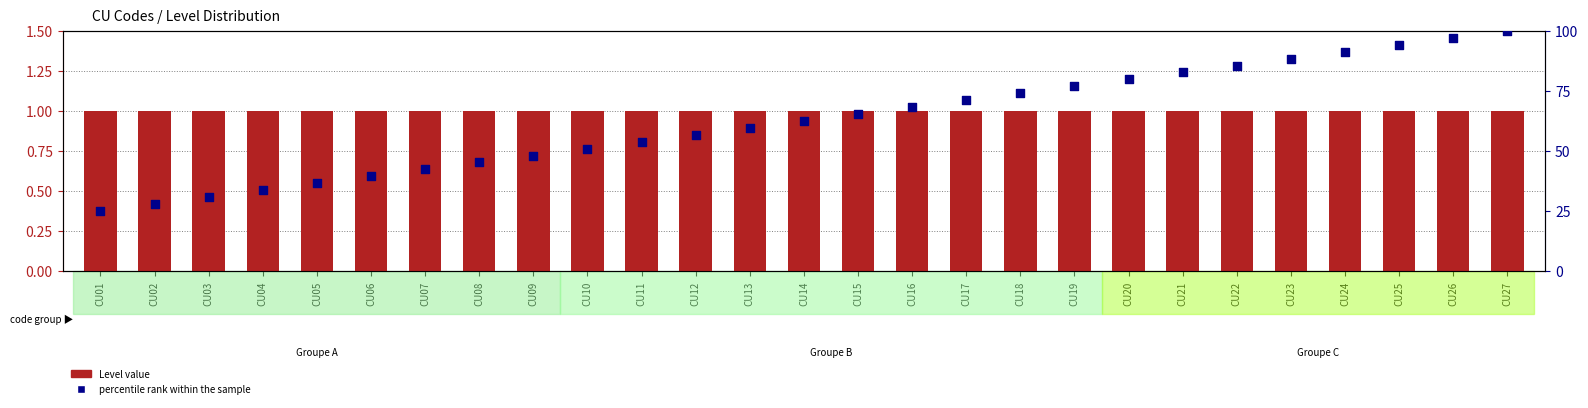

Is the value of percentile rank within the sample at CU23 greater than the value of Level value at CU06?

Yes